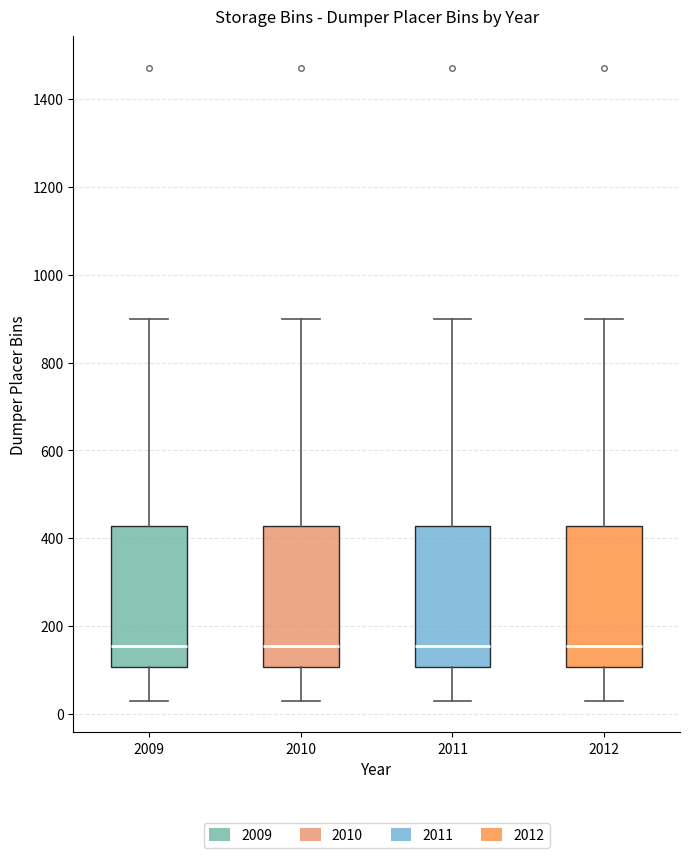

Reading left to right, read every box against the y-axis: the position of its median line, the range the box covers, and the ends of its whiskers. The values are not printed on the chart, so give them approximately, as read against the axis.

2009: median 160, box 100 to 420, whiskers 40 to 900
2010: median 160, box 100 to 420, whiskers 40 to 900
2011: median 160, box 100 to 420, whiskers 40 to 900
2012: median 160, box 100 to 420, whiskers 40 to 900